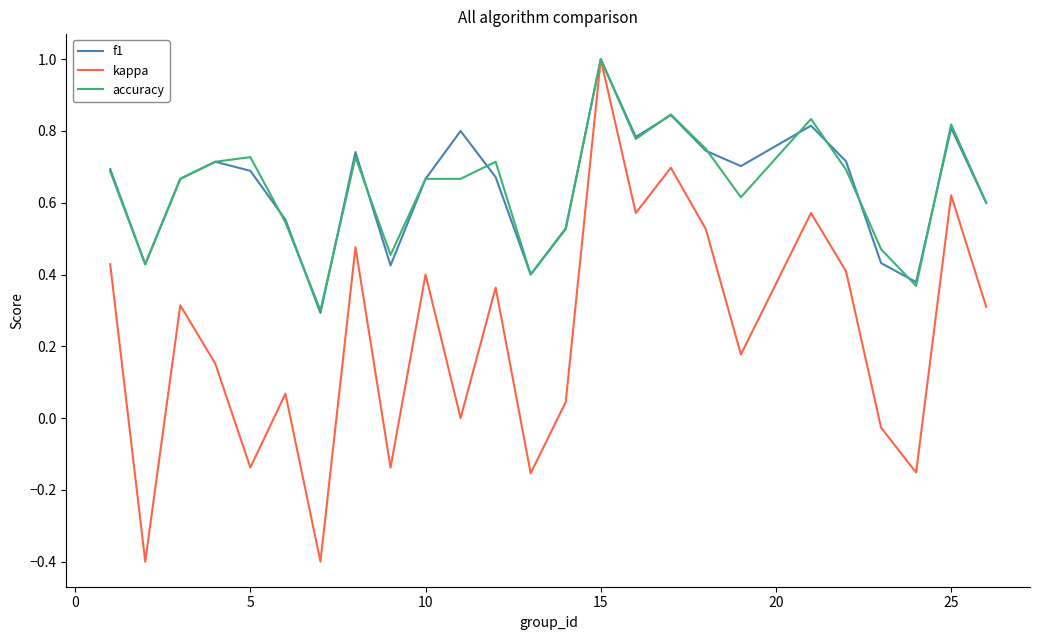

Which series has the widest spread of values?

kappa